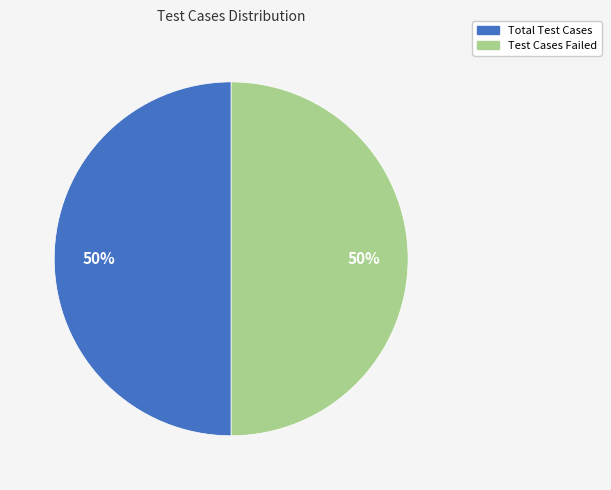

To the nearest percent, what is the combined percentage of Test Cases Failed and Total Test Cases?

100%